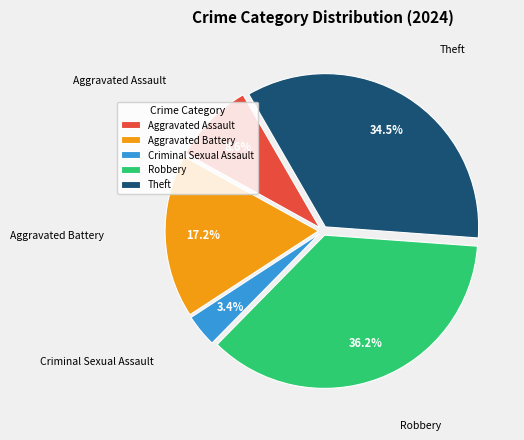

Which slice is the smallest?

Criminal Sexual Assault